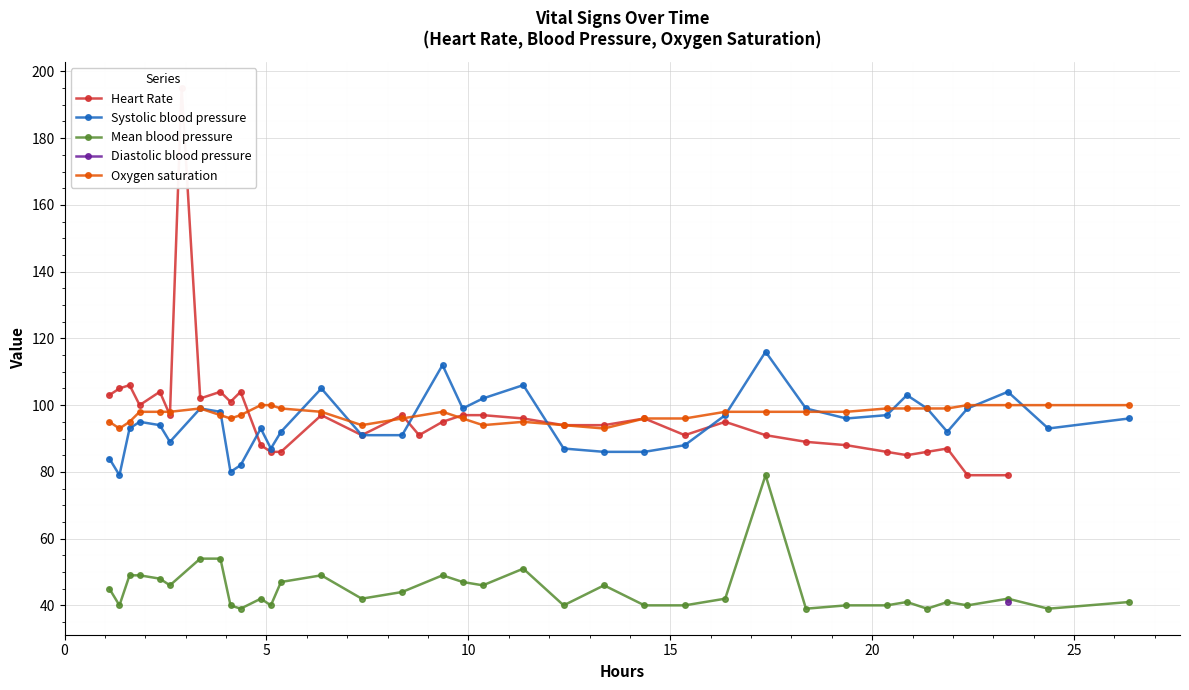

What is the value of the Systolic blood pressure point at the 36th from the left?

96